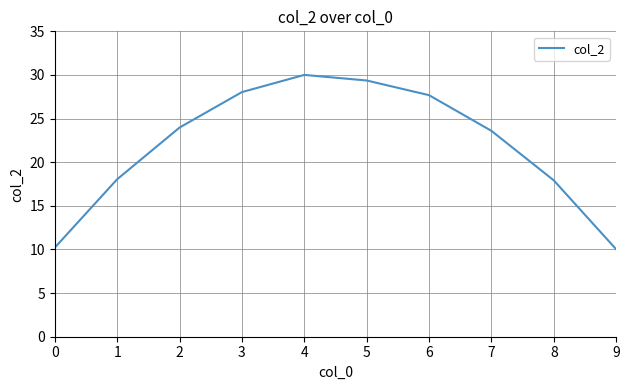

What is the difference between the maximum and minimum values?

20.0